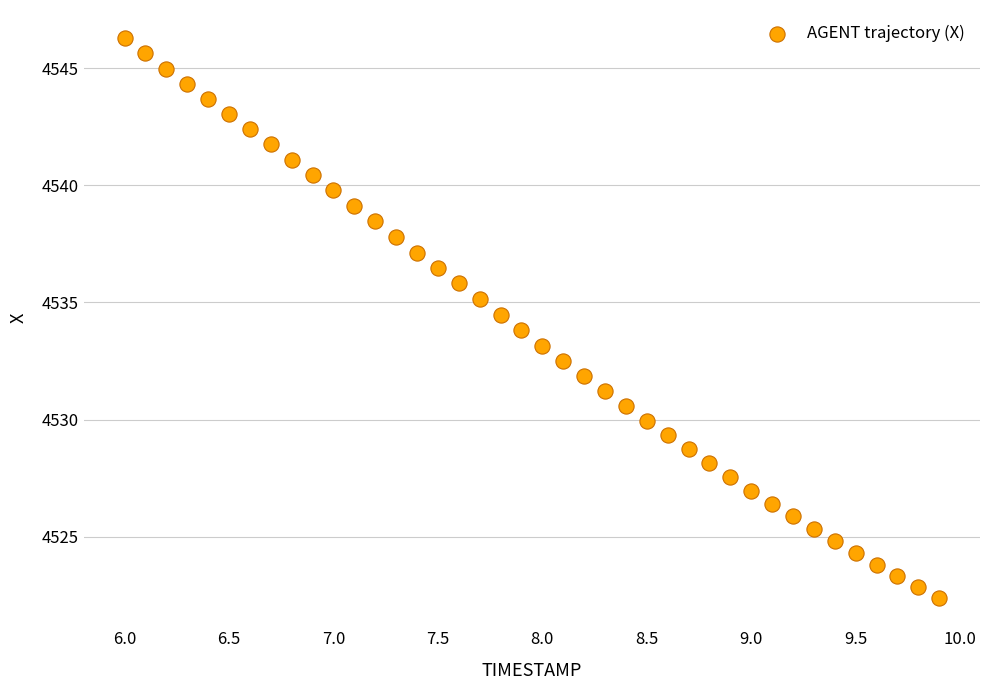

What is the range of Y values (max minus min)?

23.9